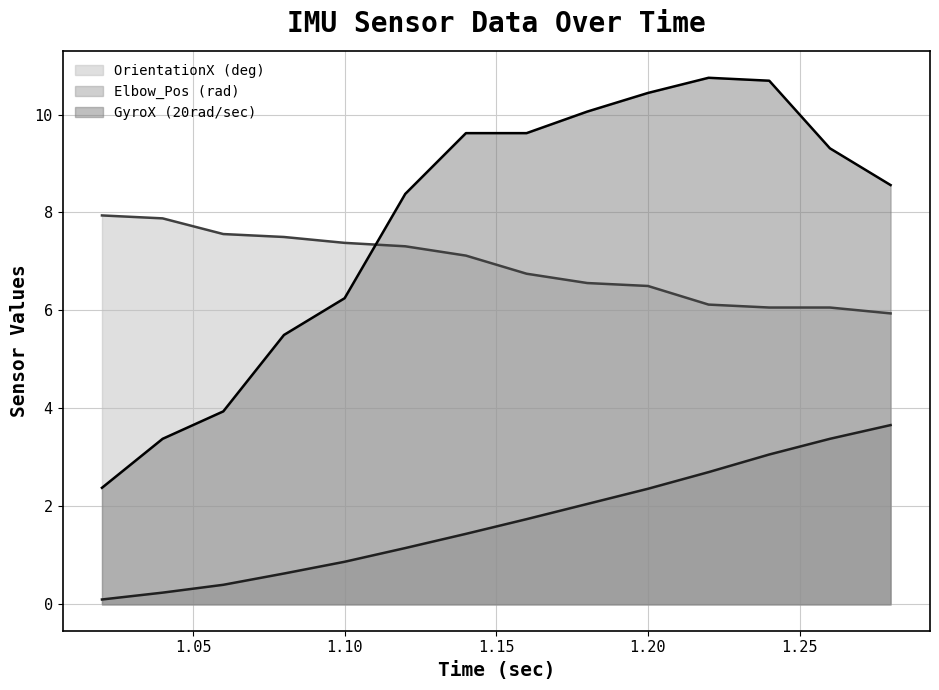

Which series has the largest range (max minus min)?

GyroX (20rad/sec)